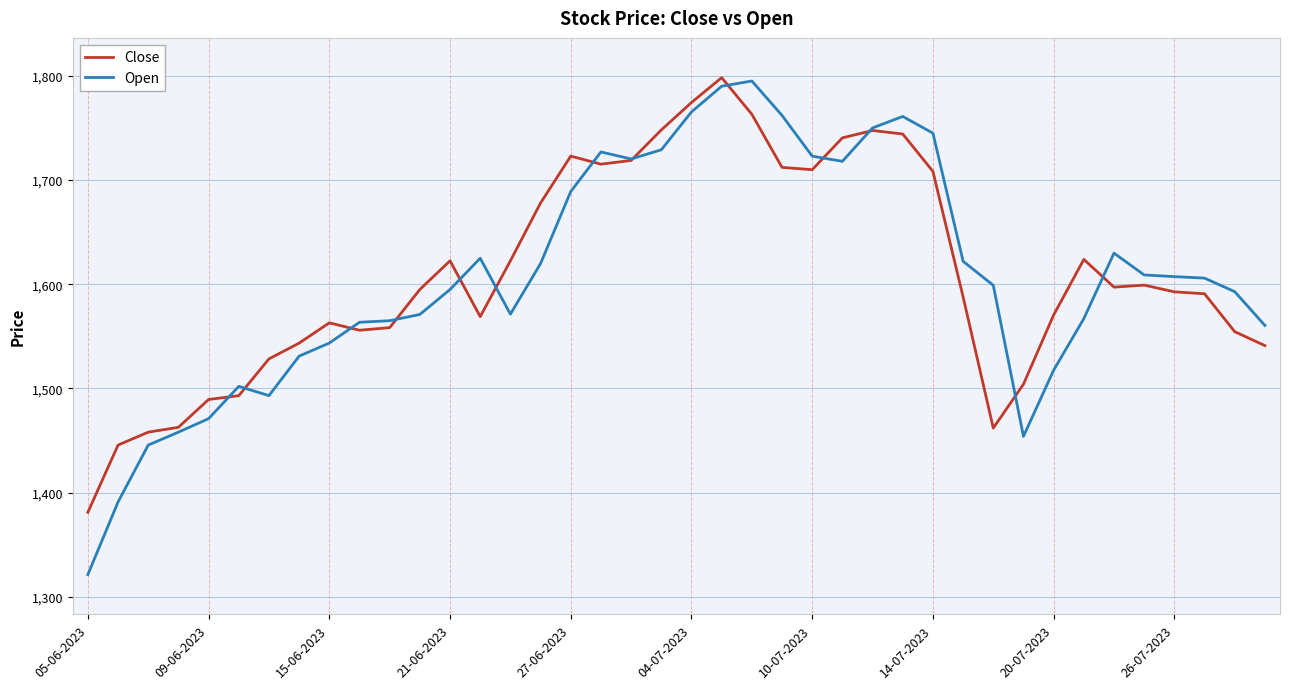

What is the maximum value for Open?

1795.1